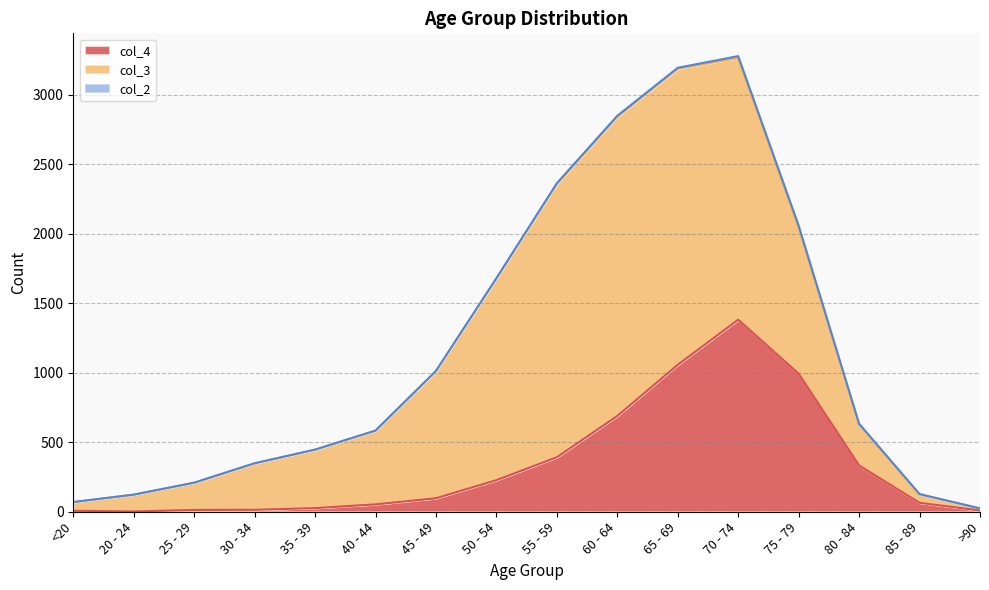

What is the difference between the col_4 values at 60 - 64 and 45 - 49?

592